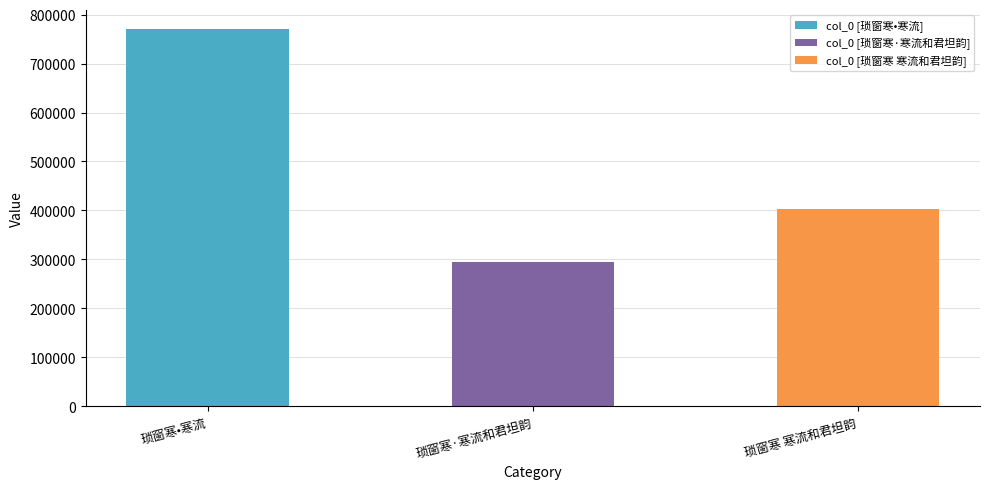

True or false: the data shows 403842 at 琐窗寒 寒流和君坦韵.

True